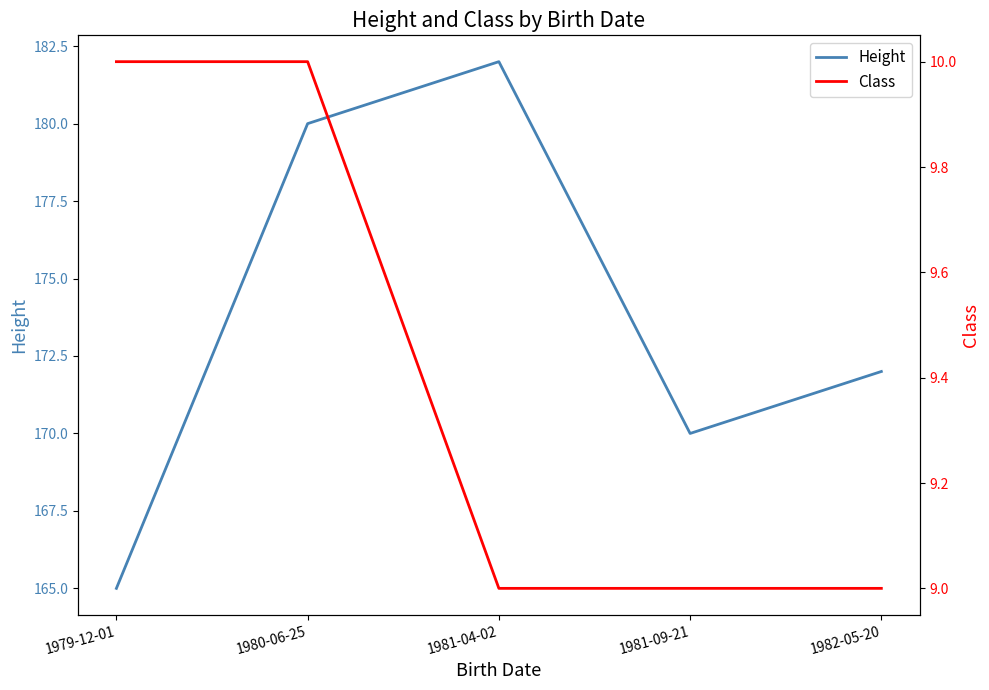

At which category is the sum across all series the highest?

1981-04-02